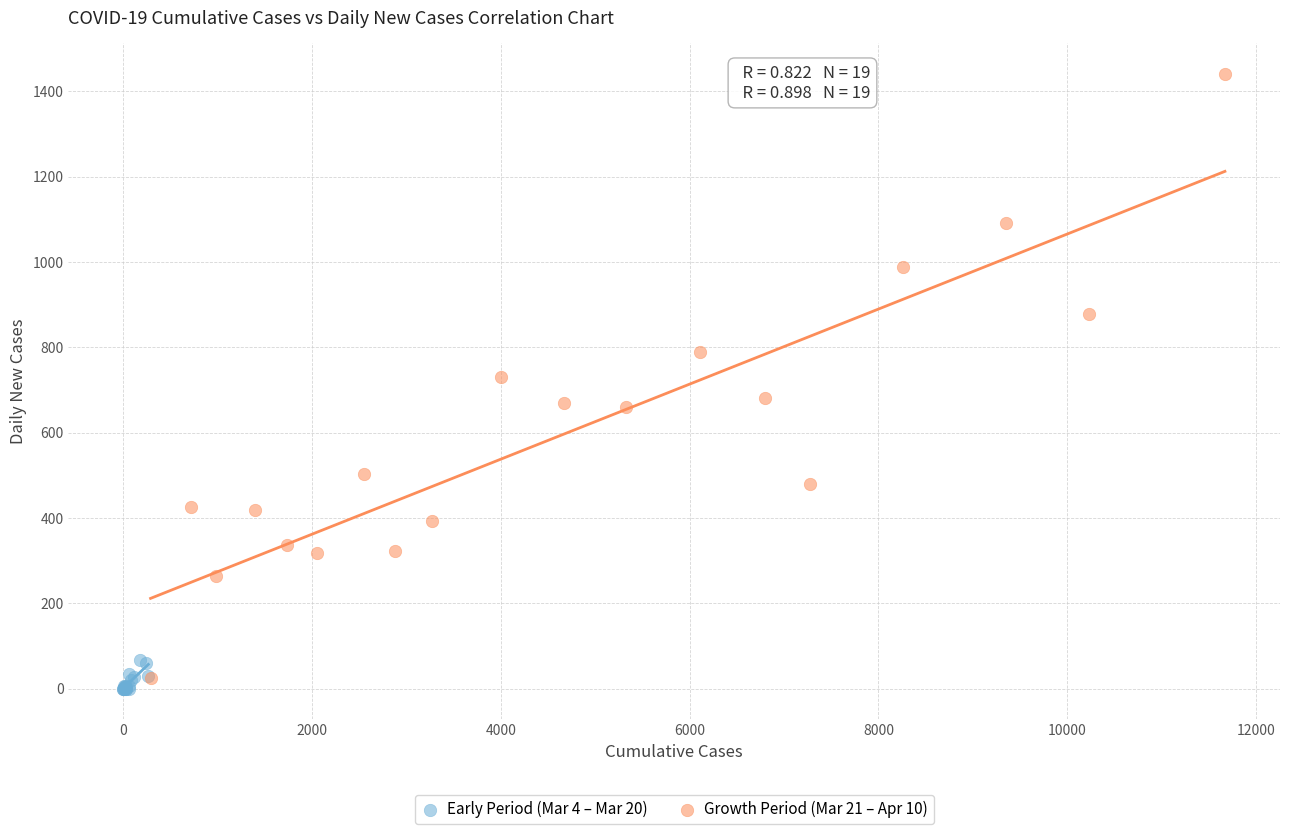

Which series reaches the maximum Y coordinate?

Growth Period (Mar 21 – Apr 10)